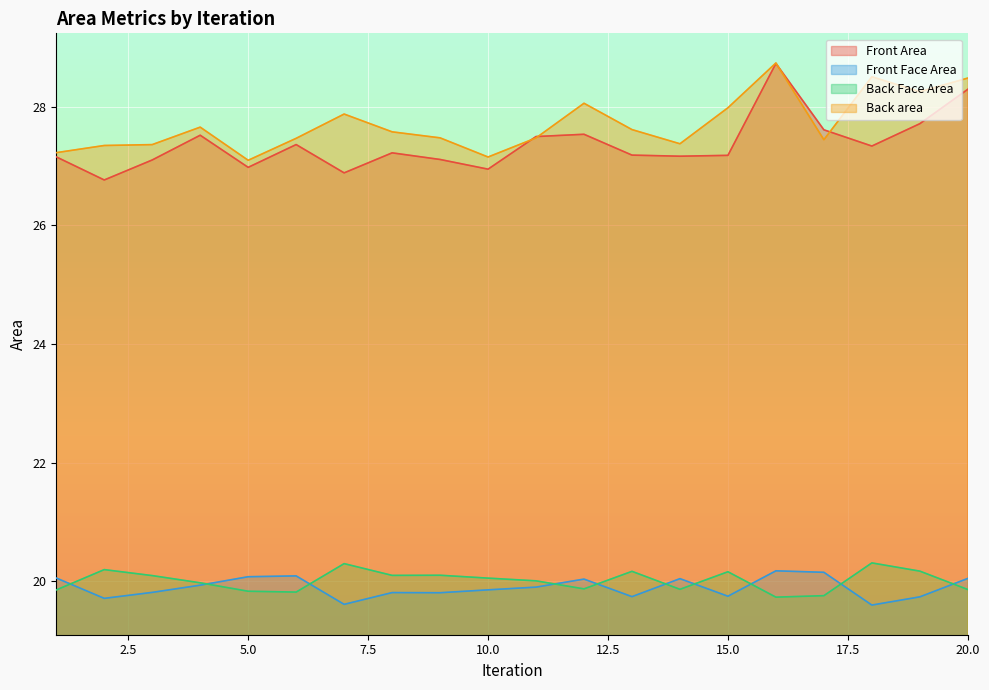

What is the average value of the Back Face Area series?

20.0